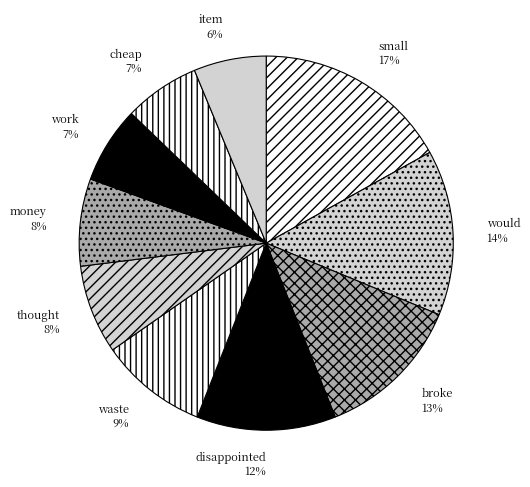

How many segments does this pie chart have?

10